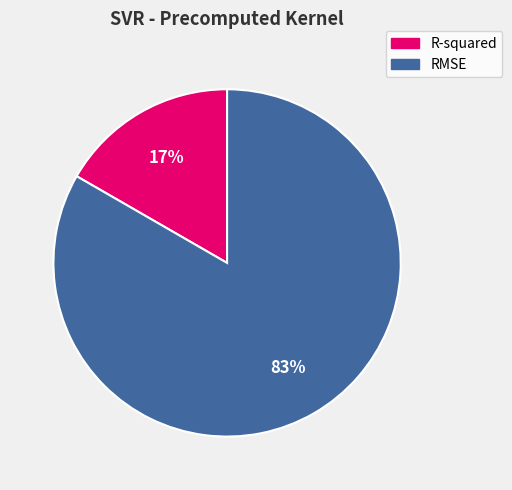

What is the largest slice in the pie chart?

RMSE